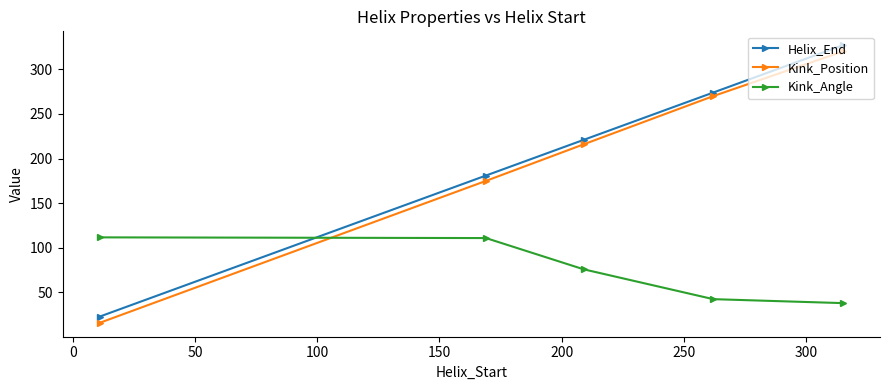

How many intersections are there between Kink_Position and Kink_Angle?

1